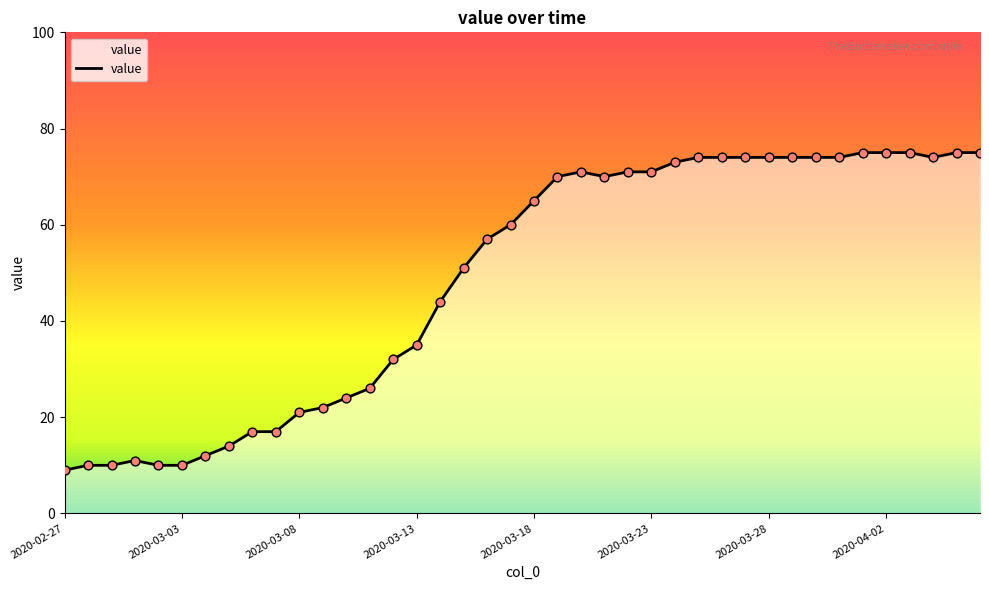

What is the maximum value shown in the chart?

75